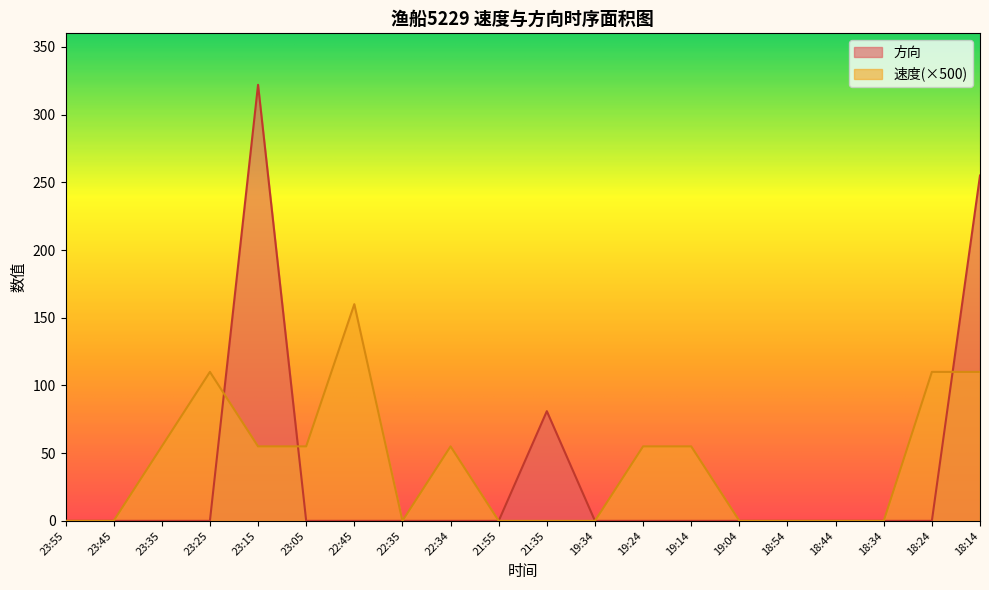

Is the value of 方向 at 19:14 greater than the value of 速度 at 22:45?

No